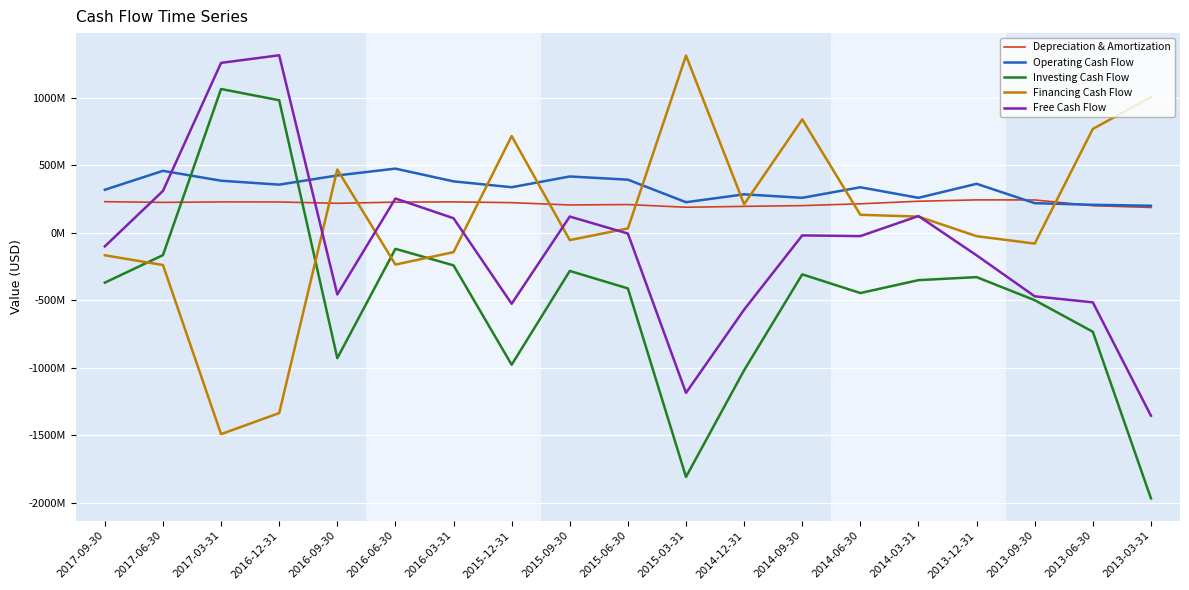

Is the value of Operating Cash Flow at 2017-09-30 greater than the value of Depreciation & Amortization at 2017-06-30?

Yes